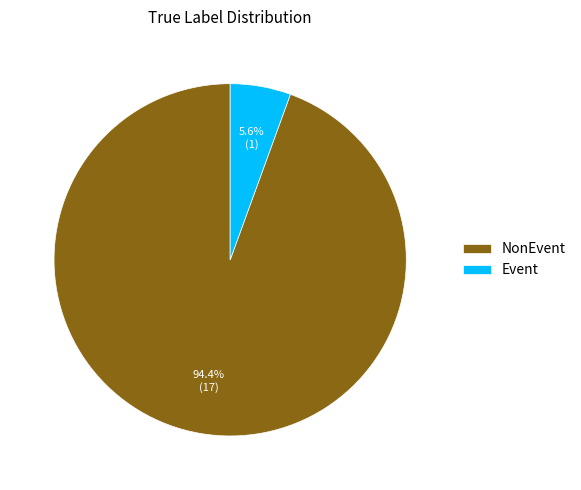

Is there any slice that represents more than half of the pie?

Yes